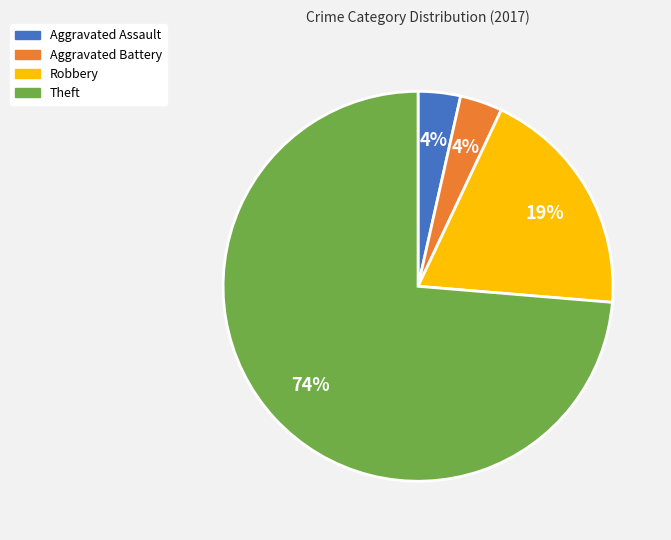

Does Aggravated Battery account for over 50% of the chart?

No